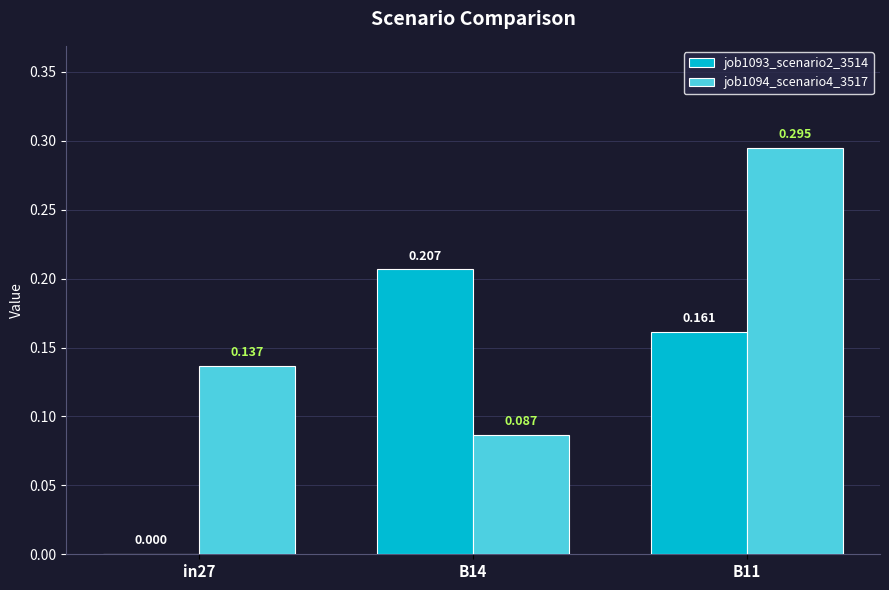

Rank the series at B14 from highest to lowest value.

job1093_scenario2_3514, job1094_scenario4_3517